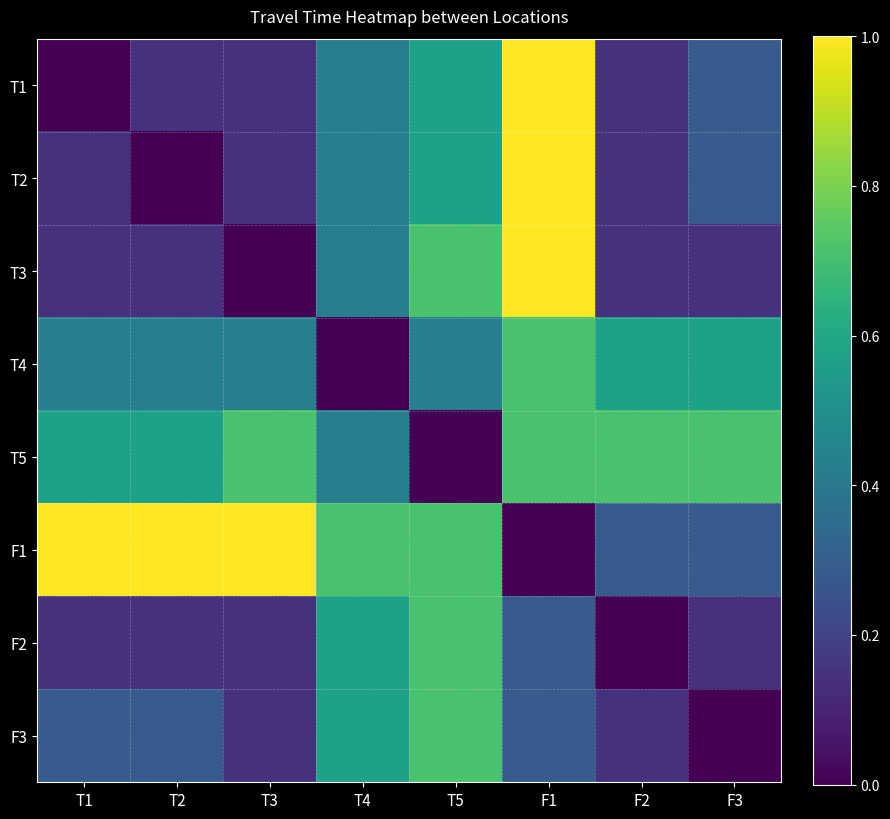

Which series has the widest spread of values?

T1